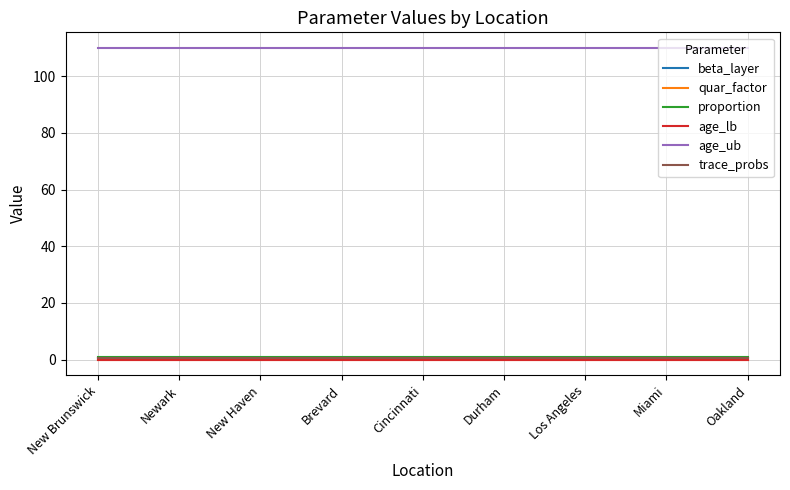

What is the label of the 2nd point from the right?

Miami